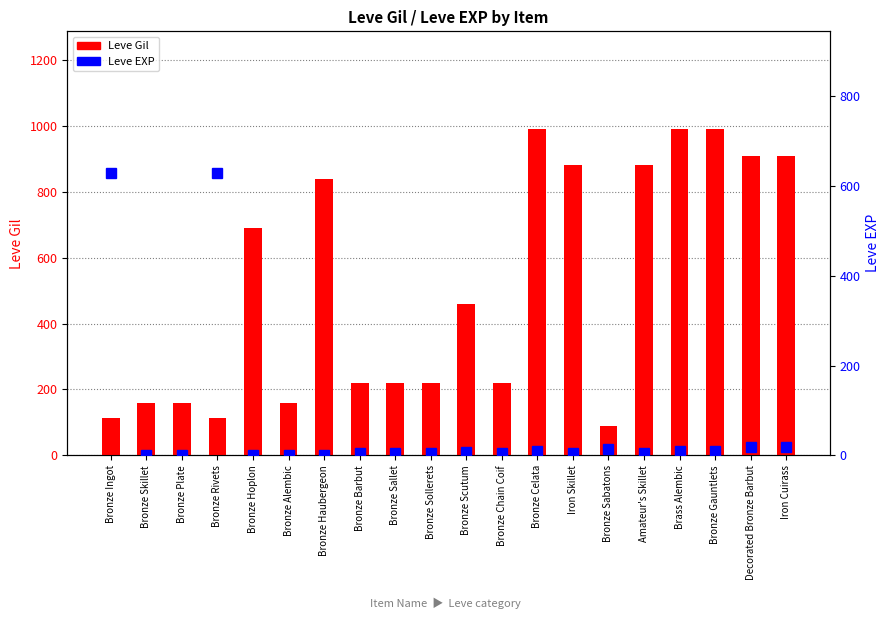

Reading left to right, list all the values displayed in this chart.

Leve Gil: Bronze Ingot=113	Bronze Skillet=160	Bronze Plate=160	Bronze Rivets=112	Bronze Hoplon=690	Bronze Alembic=160	Bronze Haubergeon=840	Bronze Barbut=220	Bronze Sallet=220	Bronze Sollerets=220	Bronze Scutum=460	Bronze Chain Coif=220	Bronze Celata=990	Iron Skillet=880	Bronze Sabatons=90	Amateur's Skillet=880	Brass Alembic=990	Bronze Gauntlets=990	Decorated Bronze Barbut=910	Iron Cuirass=910
Leve EXP: Bronze Ingot=630	Bronze Skillet=1	Bronze Plate=1	Bronze Rivets=630	Bronze Hoplon=1	Bronze Alembic=1	Bronze Haubergeon=1	Bronze Barbut=5	Bronze Sallet=5	Bronze Sollerets=5	Bronze Scutum=8	Bronze Chain Coif=5	Bronze Celata=9	Iron Skillet=6	Bronze Sabatons=13	Amateur's Skillet=6	Brass Alembic=9	Bronze Gauntlets=9	Decorated Bronze Barbut=18	Iron Cuirass=18